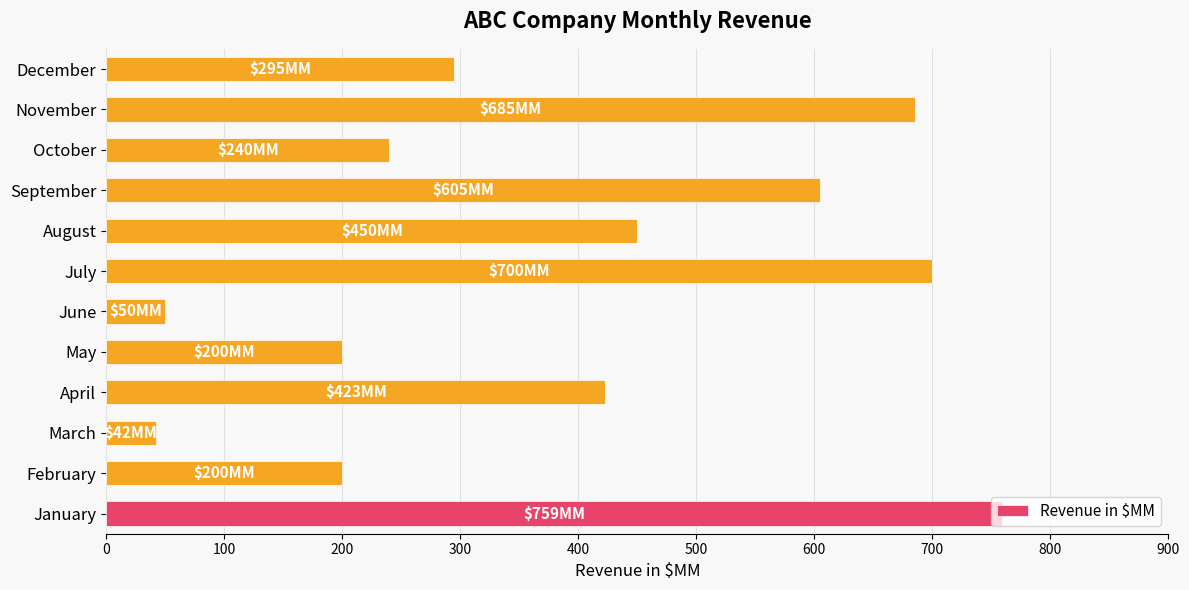

What is the maximum value shown in the chart?

759